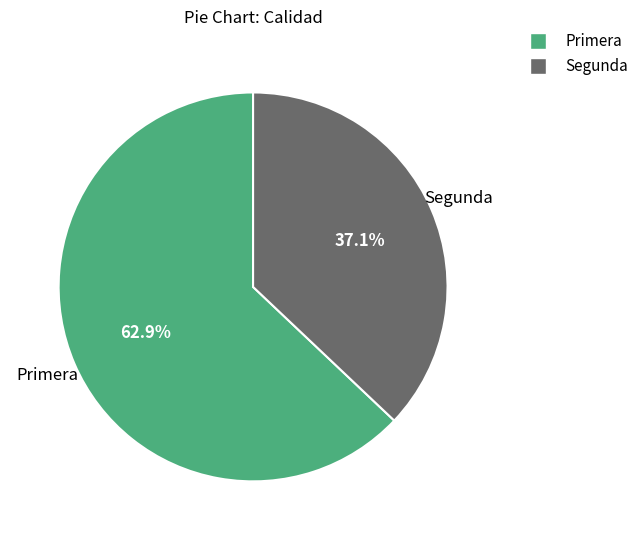

Rank the categories by value from highest to lowest.

Primera, Segunda